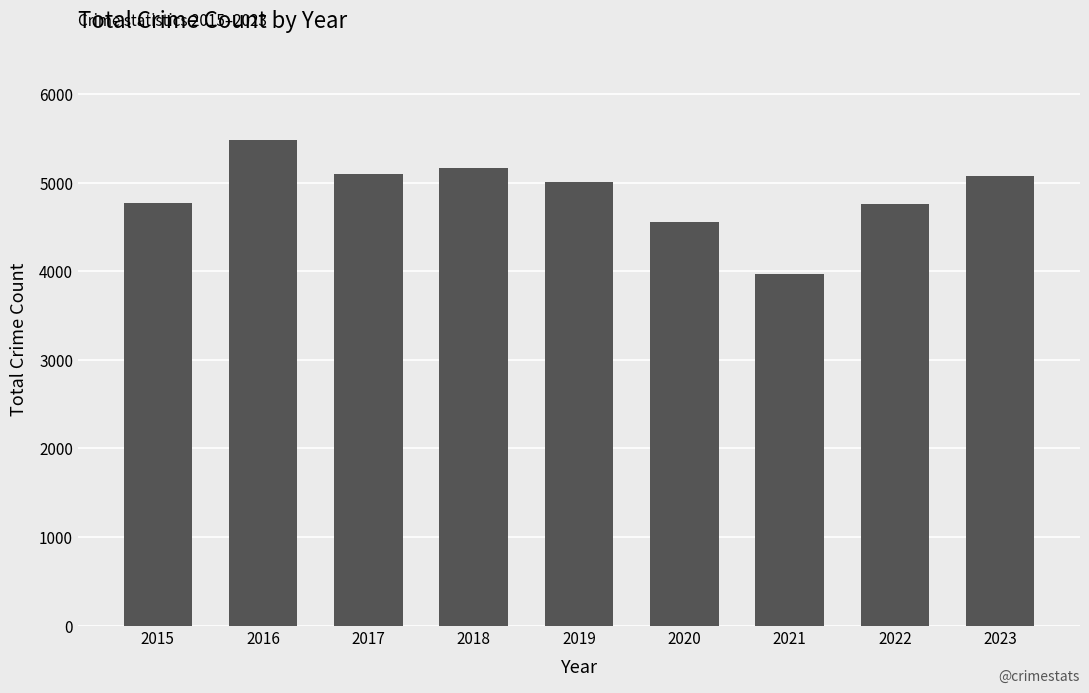

Which label corresponds to the smallest value in the chart?

2021